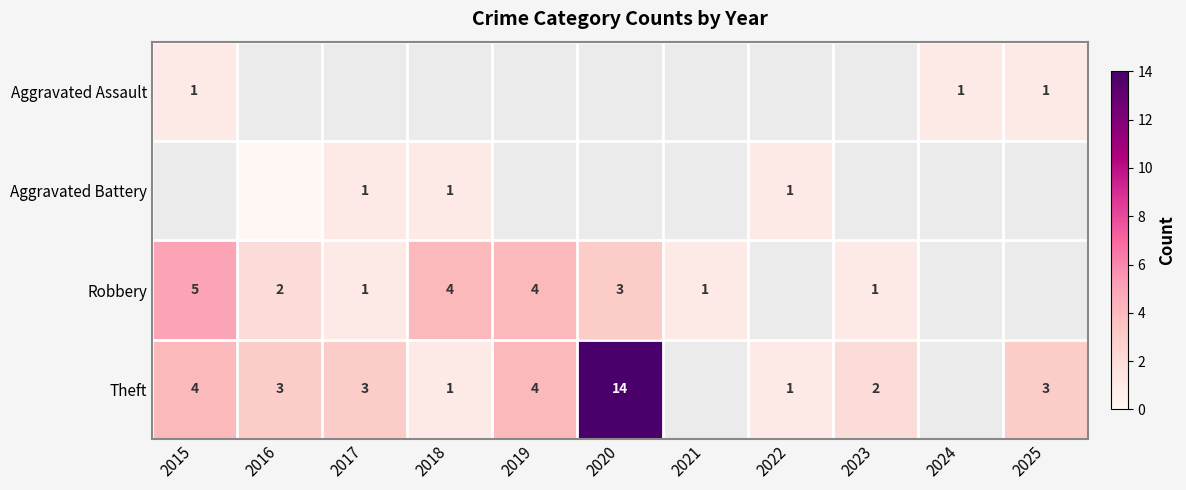

True or false: Aggravated Assault has a value of 1 at 2025.

True